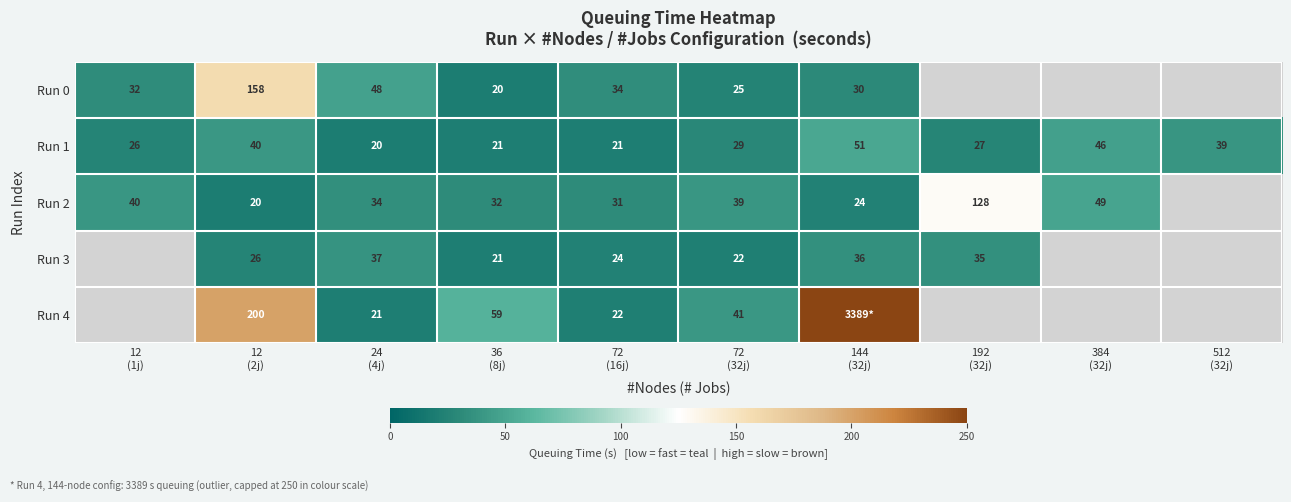

How many data points in Run 1 are less than 29?

5